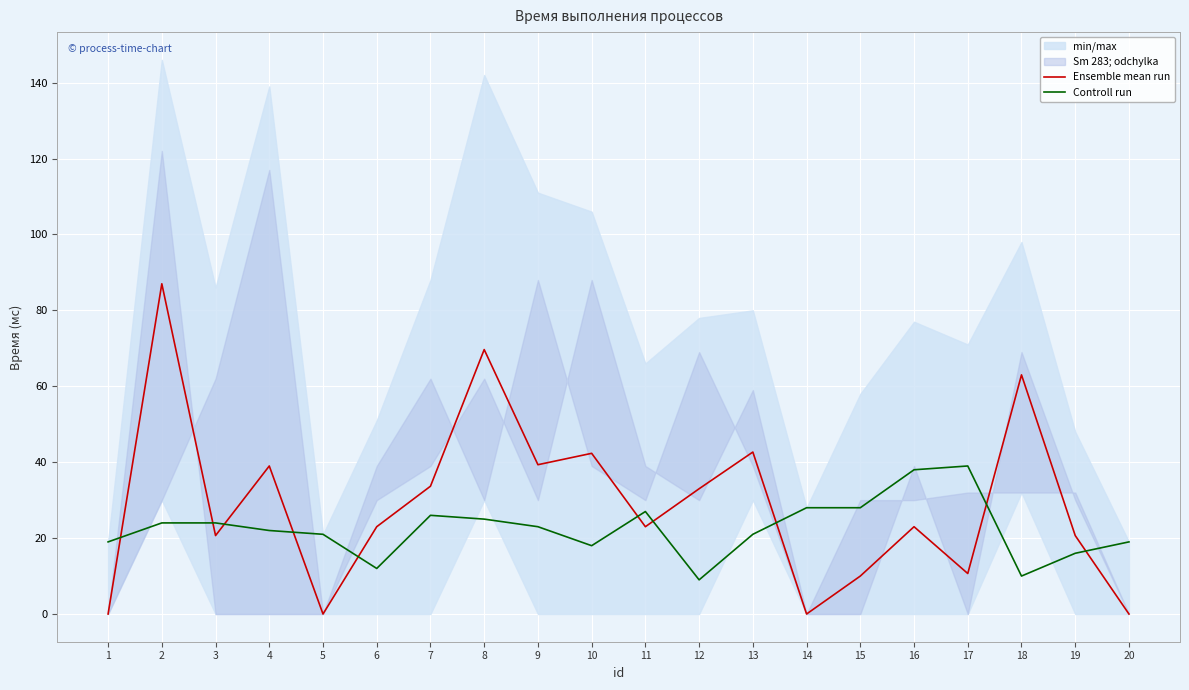

Where is Controll run nearest to the value 24?

2